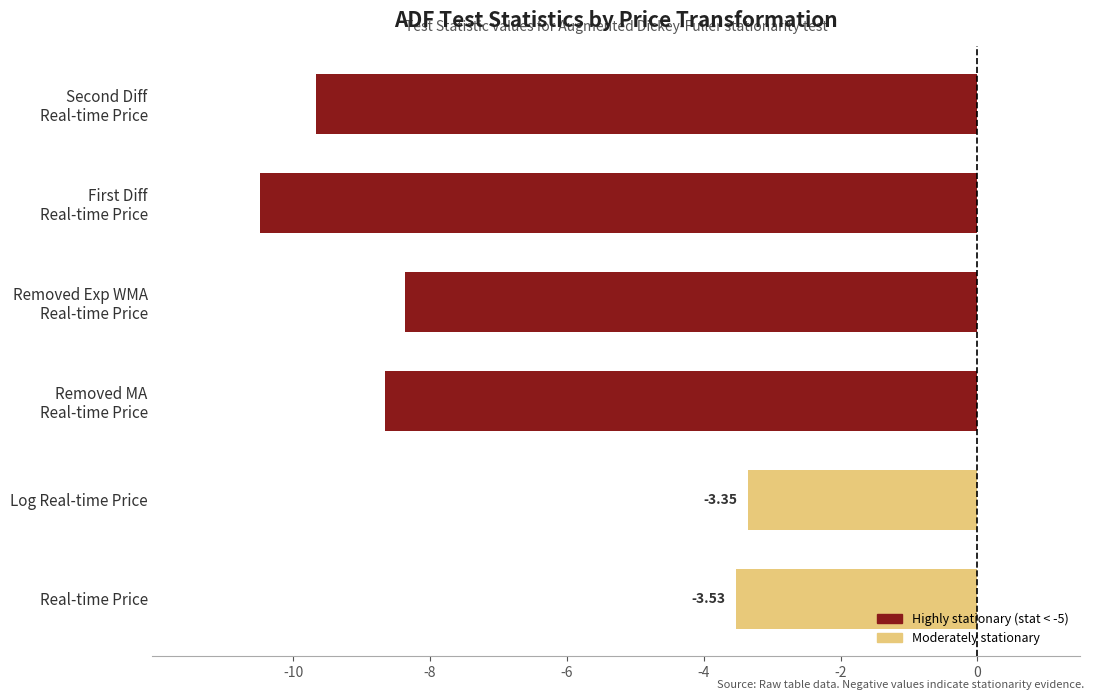

Which label corresponds to the largest value in the chart?

Log Real-time Price